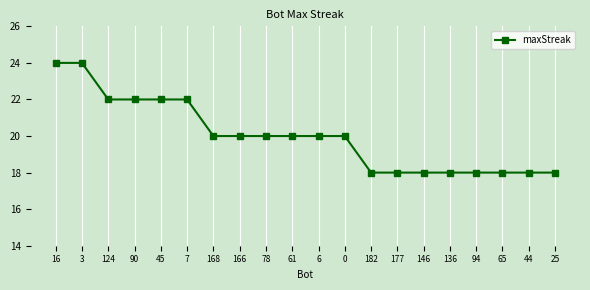

What is the change in value from 166 to 182?

-2